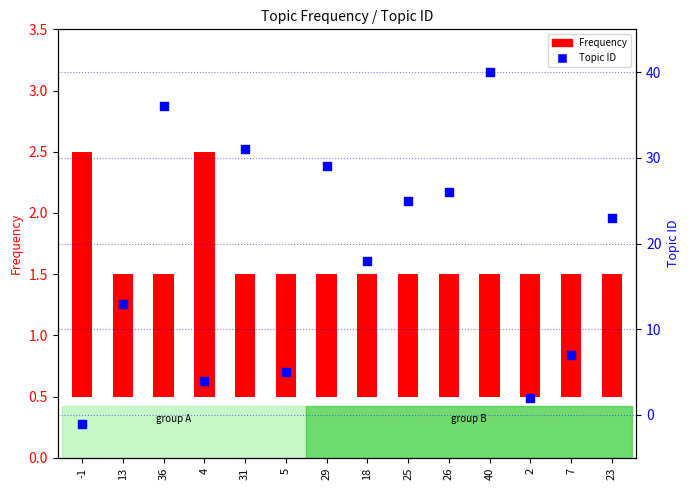

What are all the series names shown in the legend?

Frequency, Topic ID